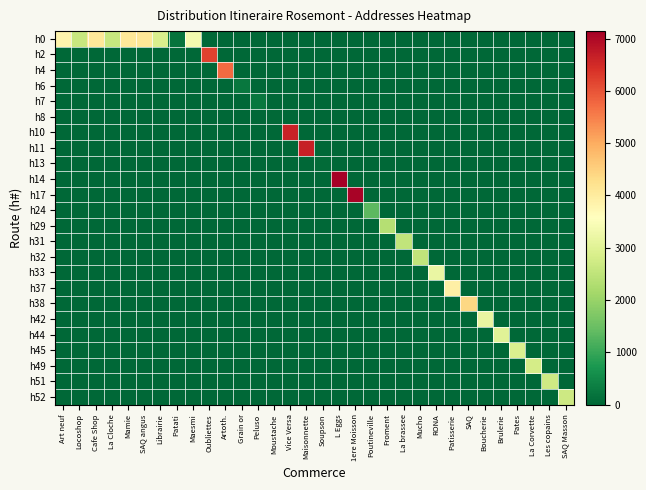

How many series are shown in this chart?

24